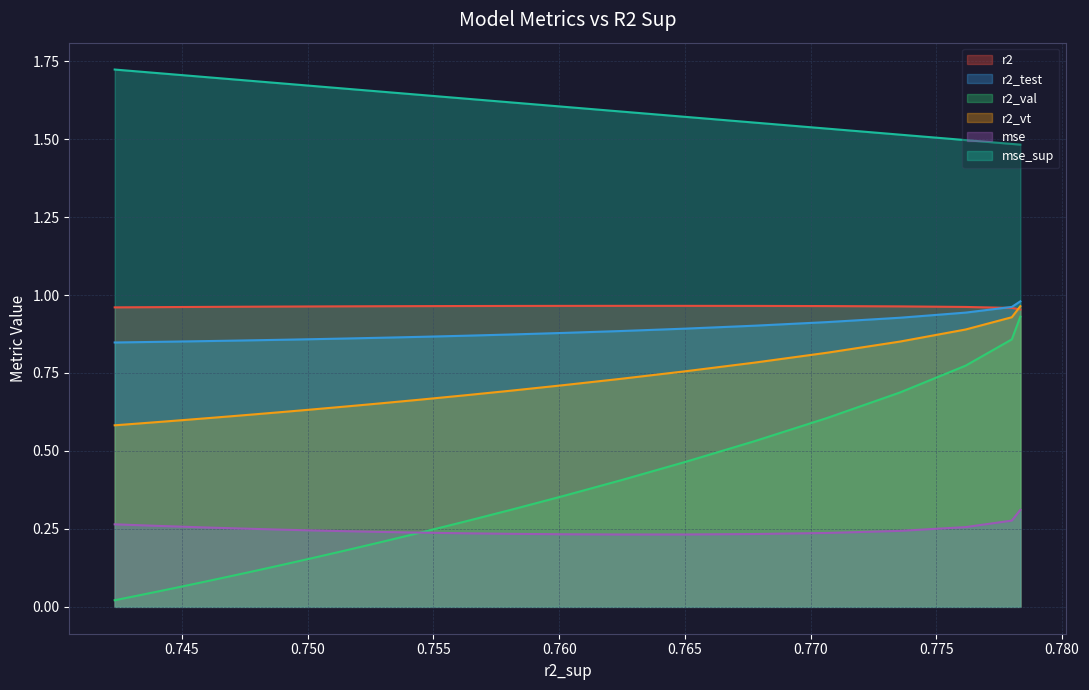

Which series has the largest range (max minus min)?

r2_val